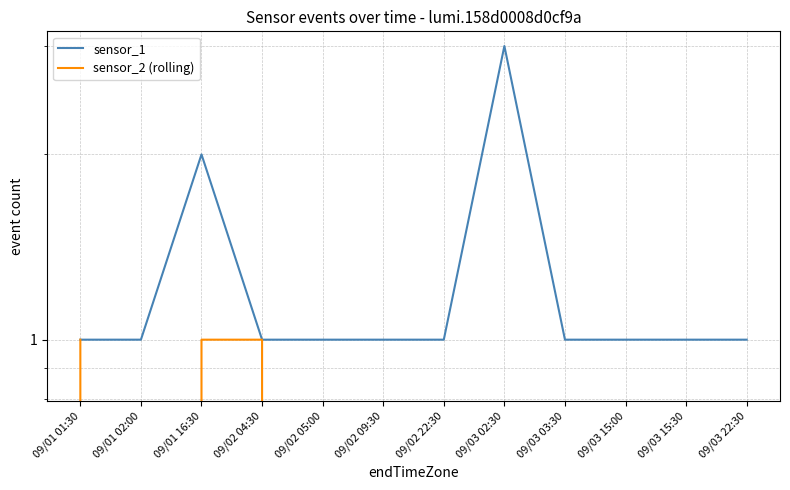

Is the value of sensor_2 (rolling) at 09/01 01:30 greater than the value of sensor_1 at 09/02 09:30?

No